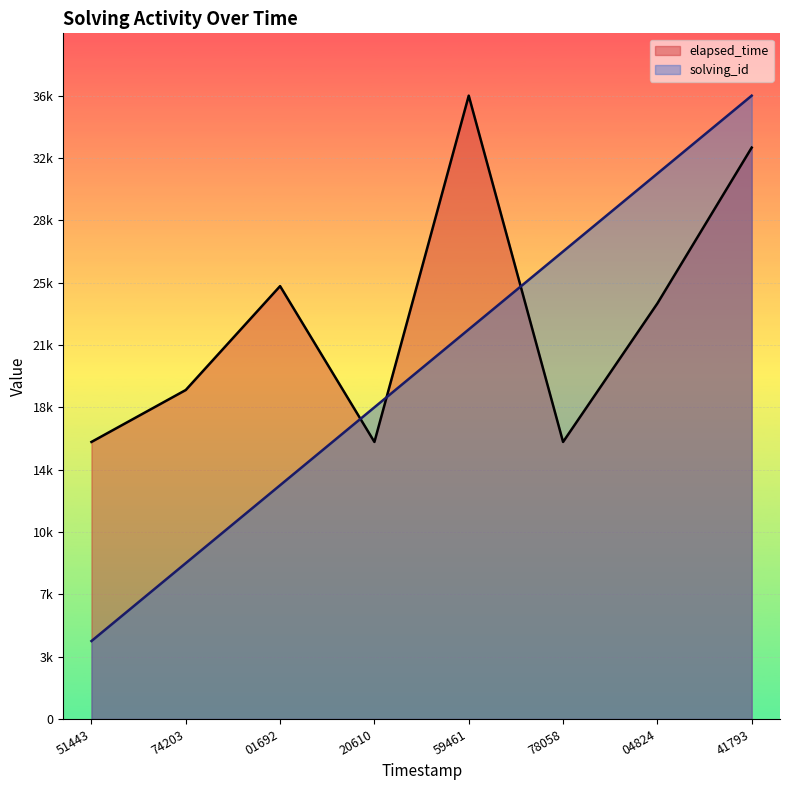

Count the number of categories in the chart.

8